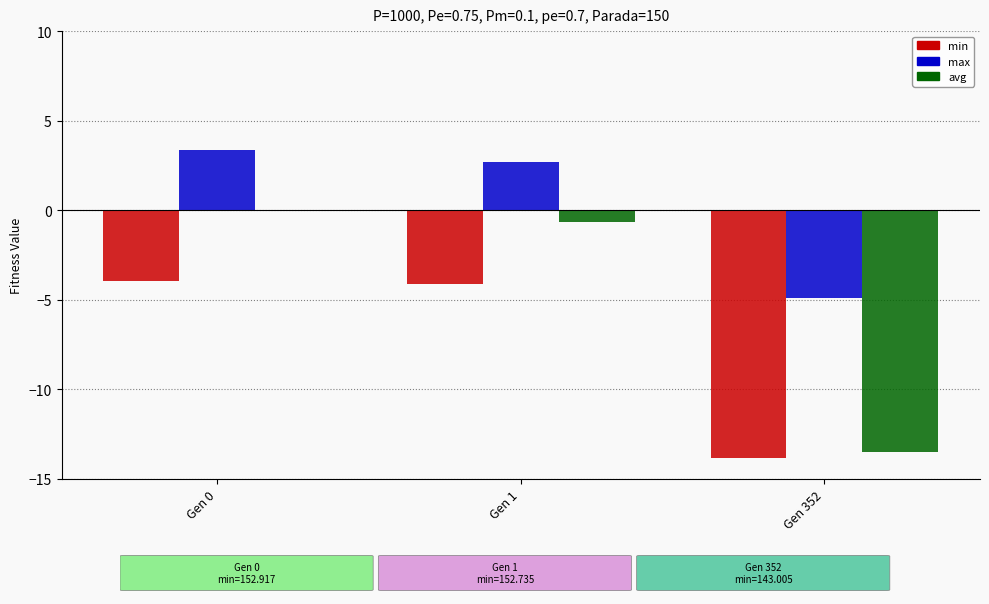

Which series has the largest total across all categories?

max